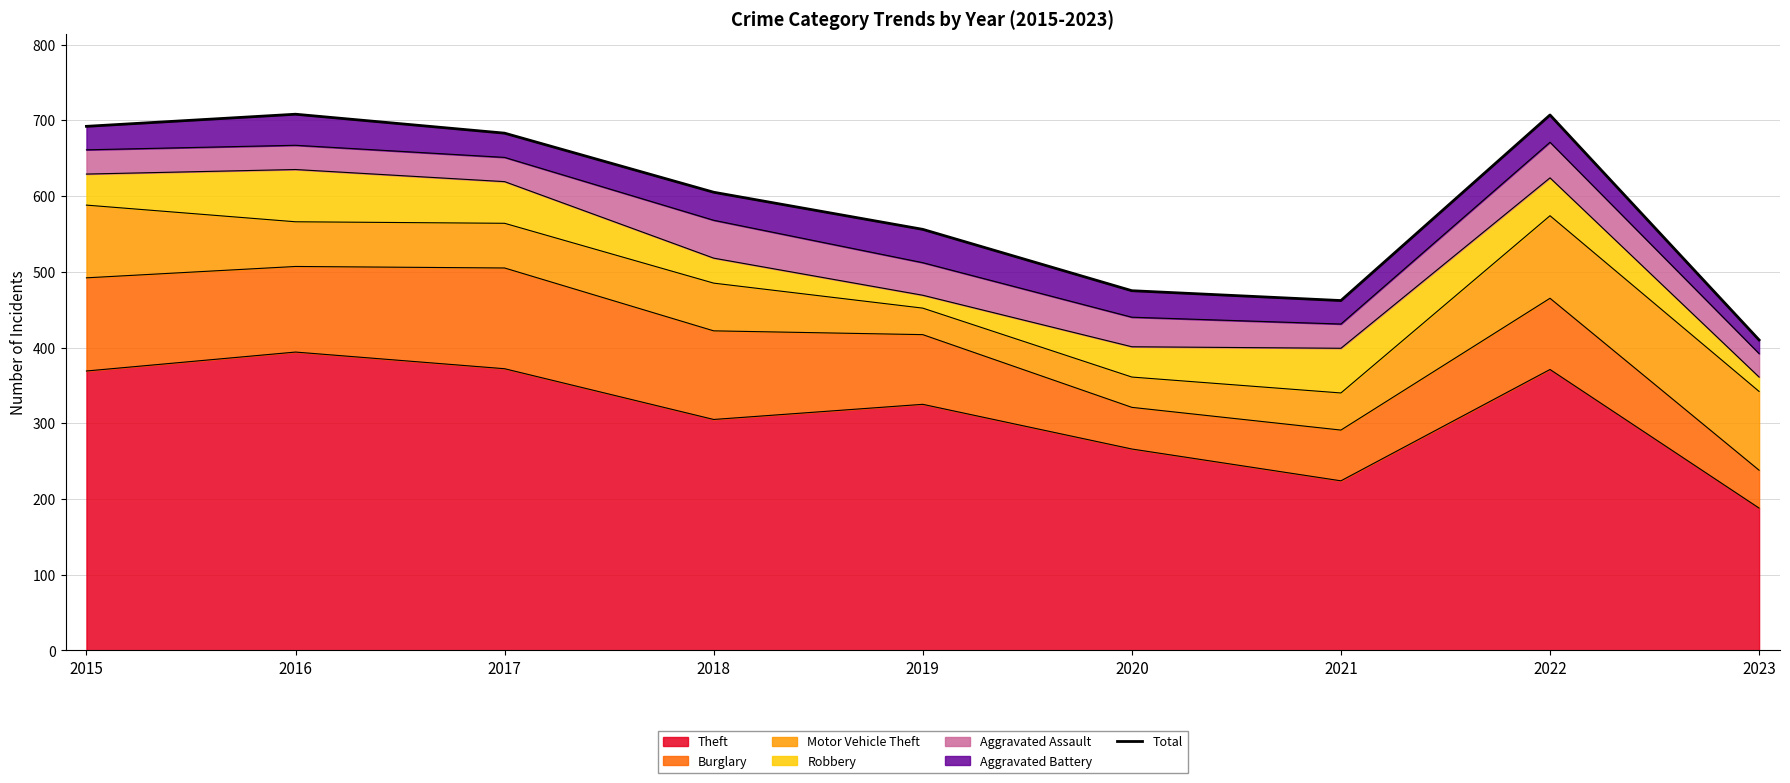

What is the value of the 1st point from the left?

692